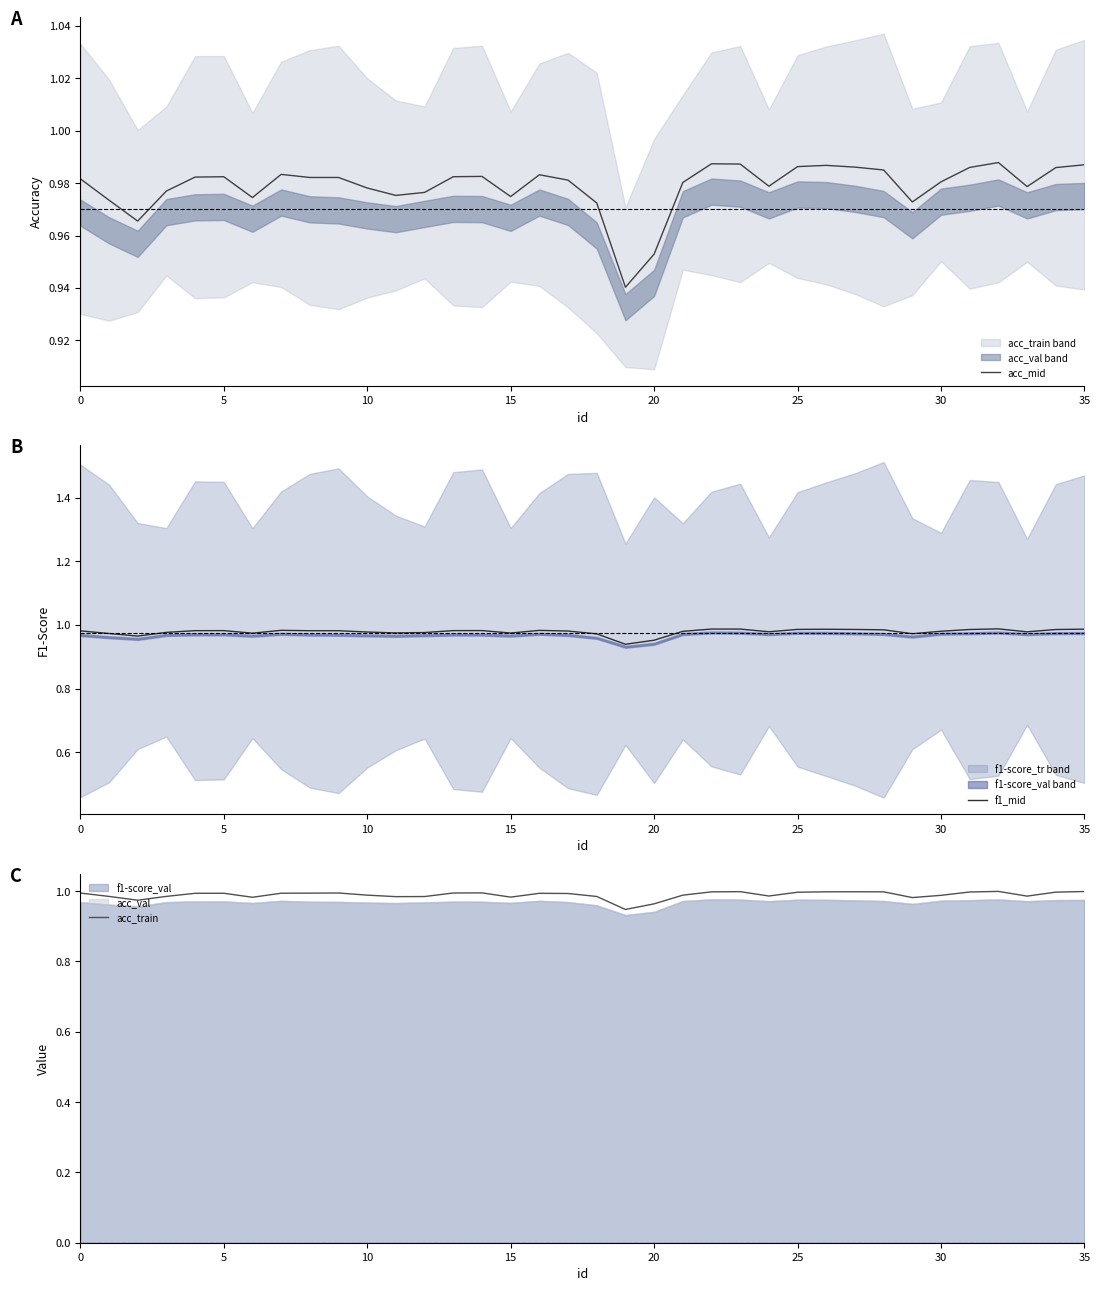

True or false: acc_train and f1_mid intersect in this chart.

False